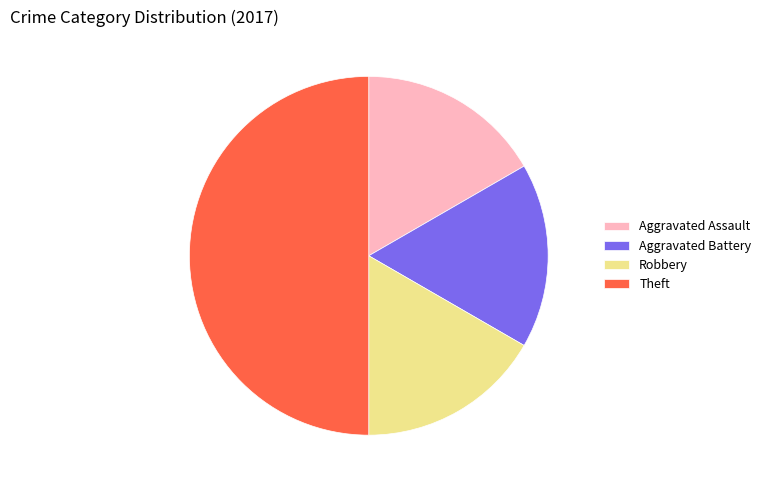

Do Robbery and Theft together represent more than half of the pie?

Yes